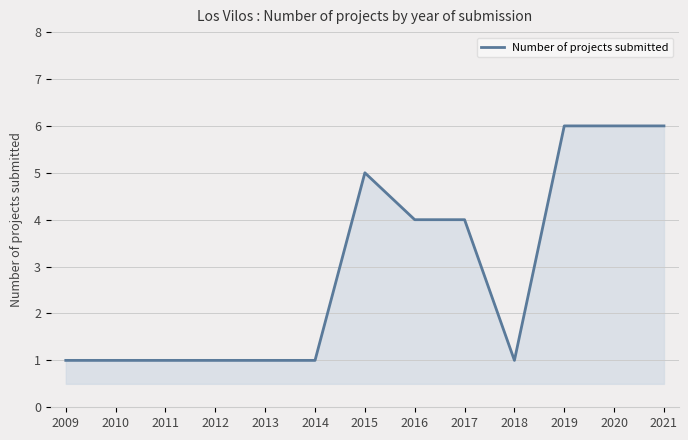

Is it true that the value at 2016 is 2?

False